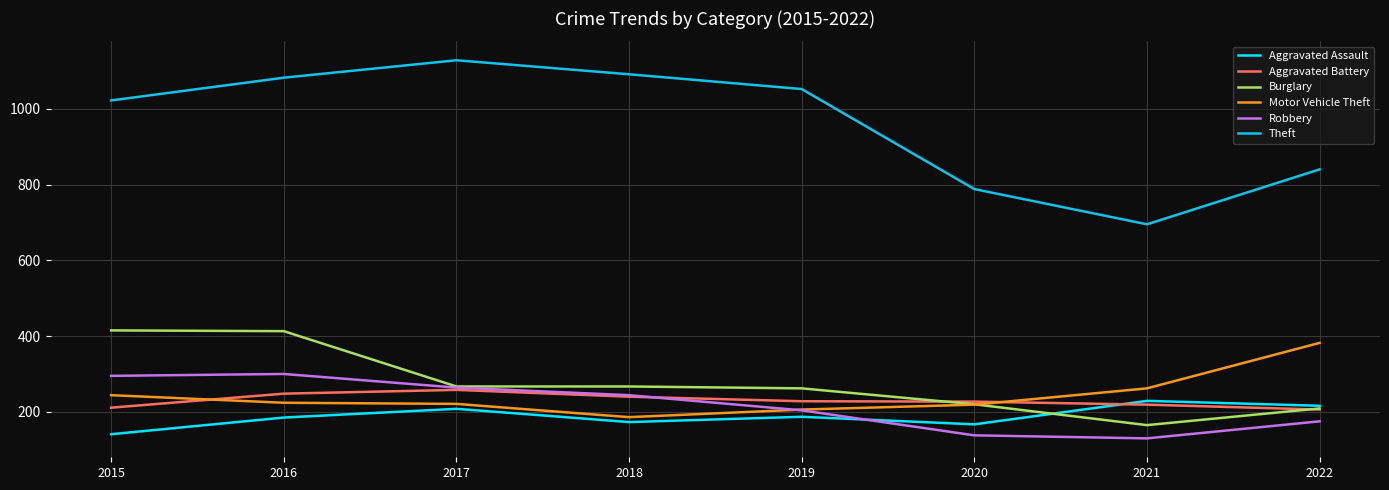

How many lines are shown in the chart?

6